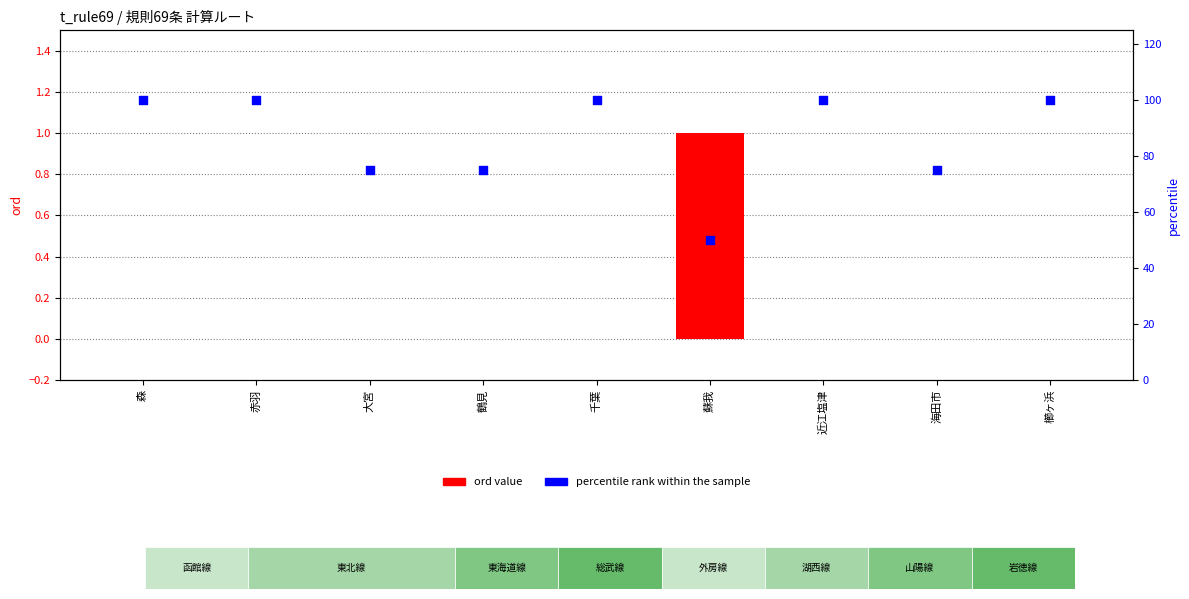

Which series has the largest total across all categories?

percentile rank within the sample